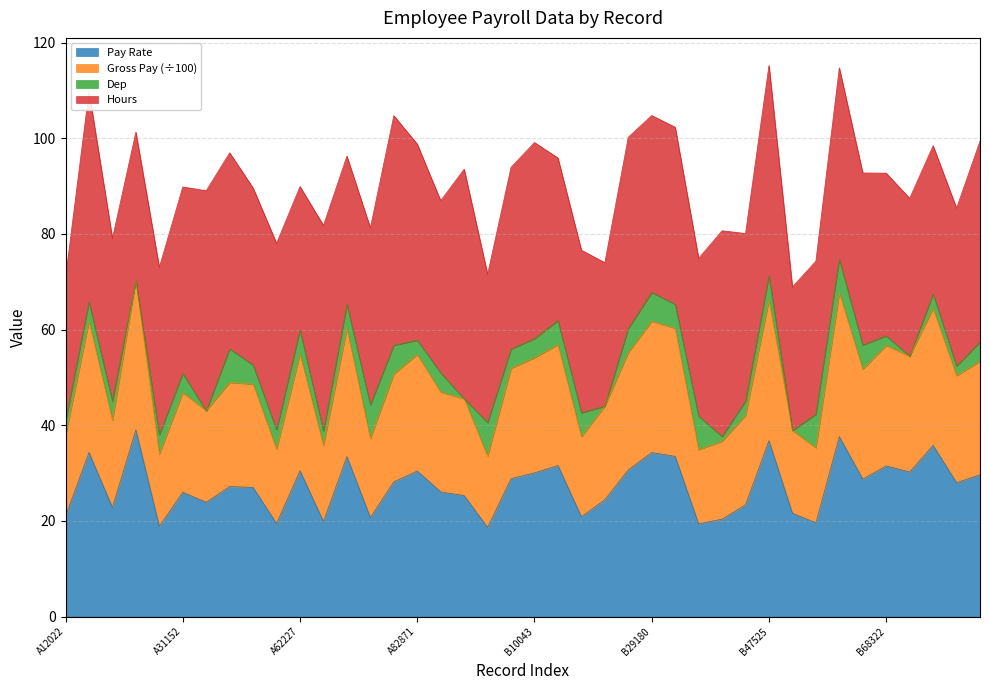

What are all the series names shown in the legend?

Pay Rate, Gross Pay (÷100), Dep, Hours